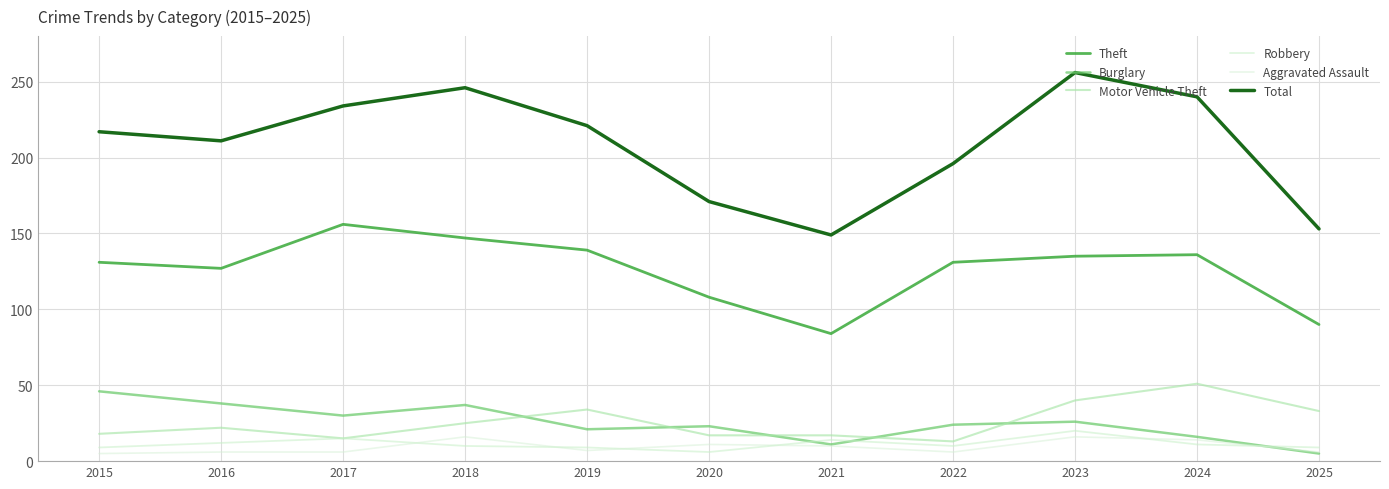

How many interior local valleys does the Robbery series have?

2